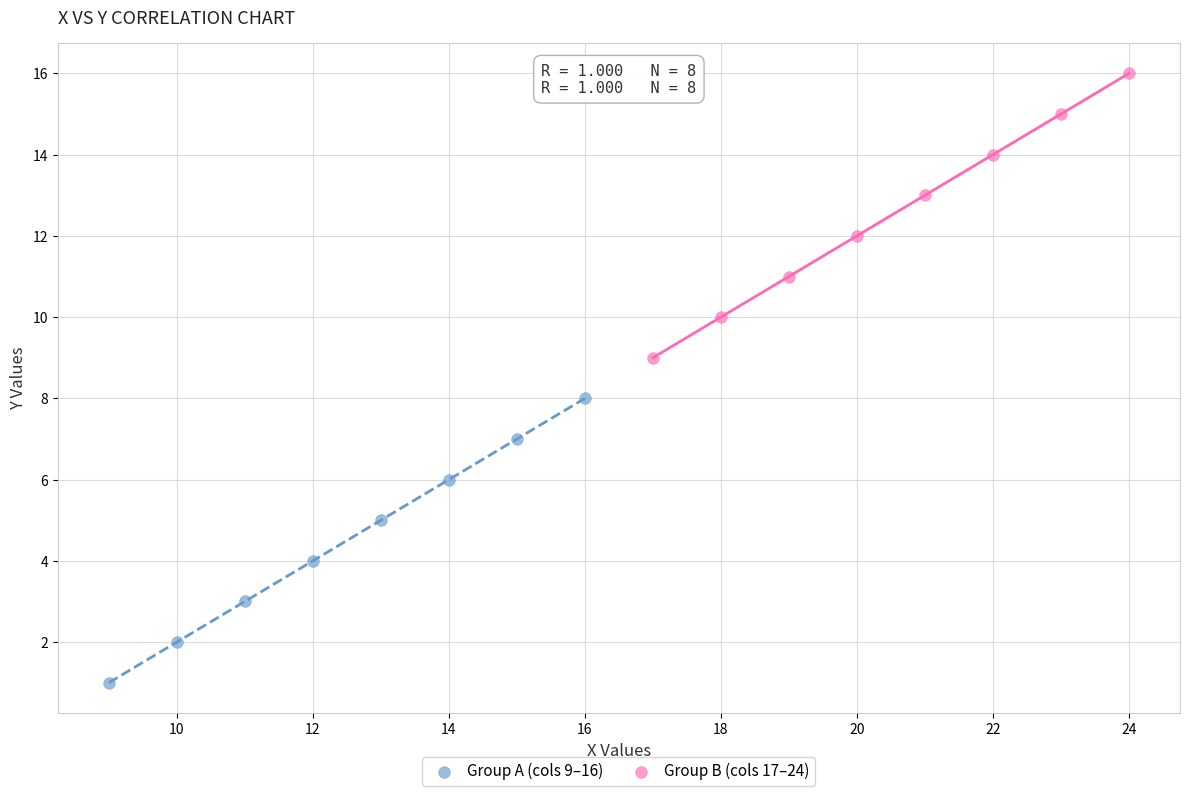

Which series reaches the minimum Y coordinate?

Group A (cols 9–16)